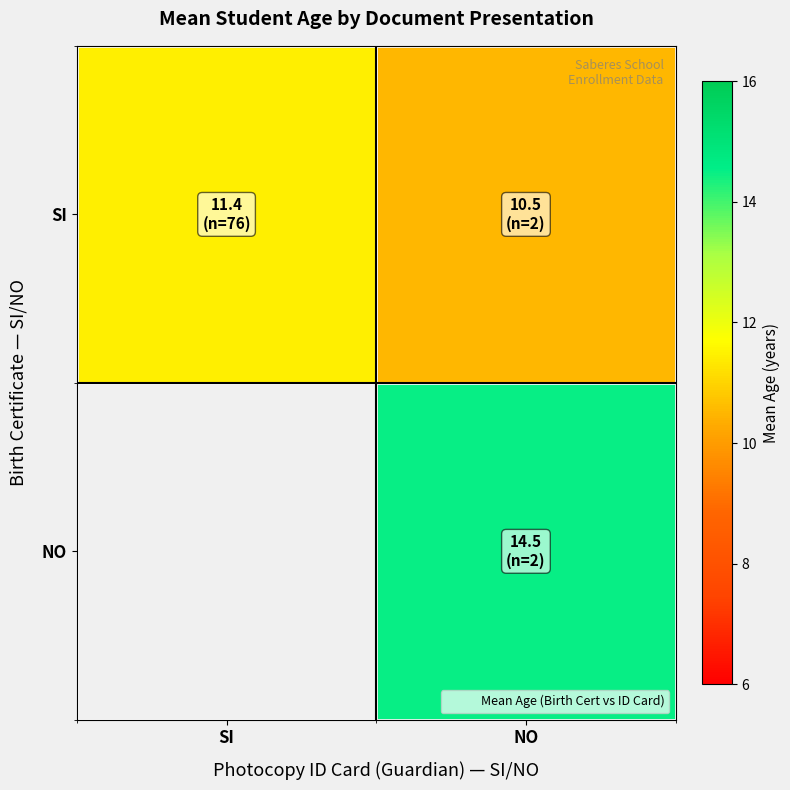

How many values in the NO series exceed 14?

1